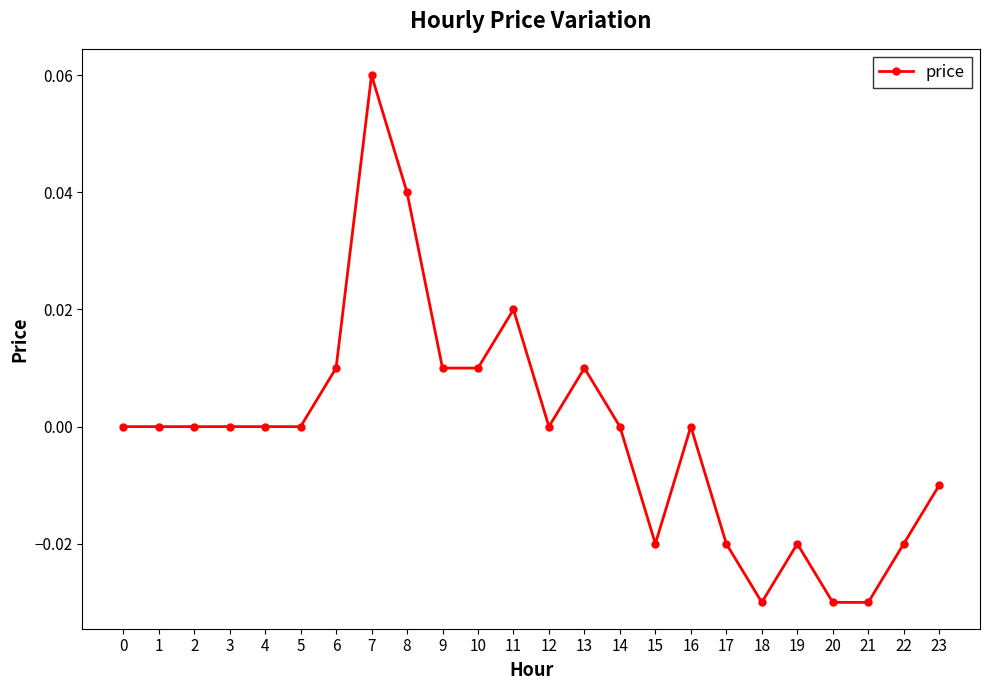

At which category does the chart reach its peak across all series?

7